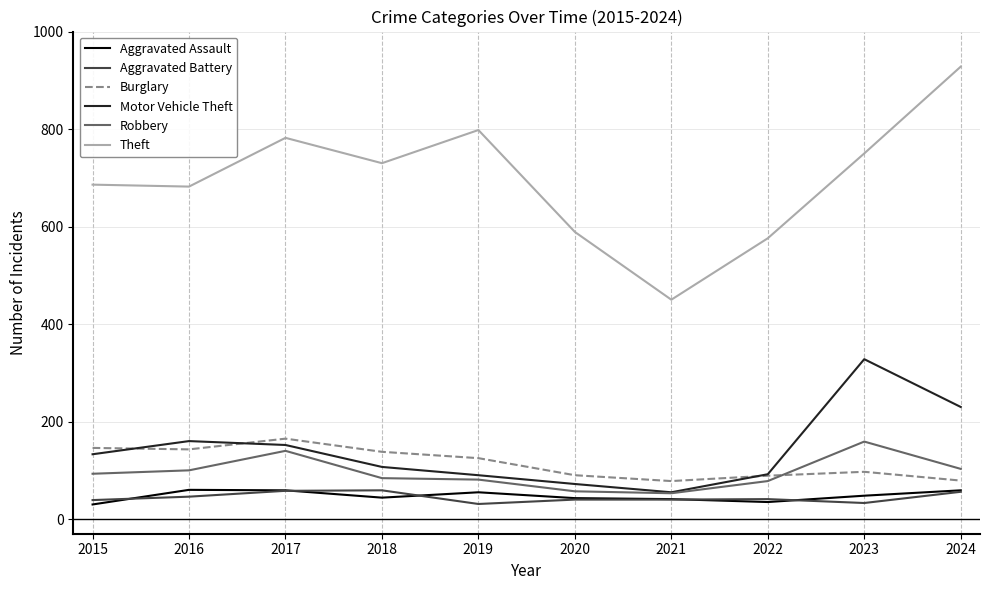

What is the average value of the Aggravated Battery series?

44